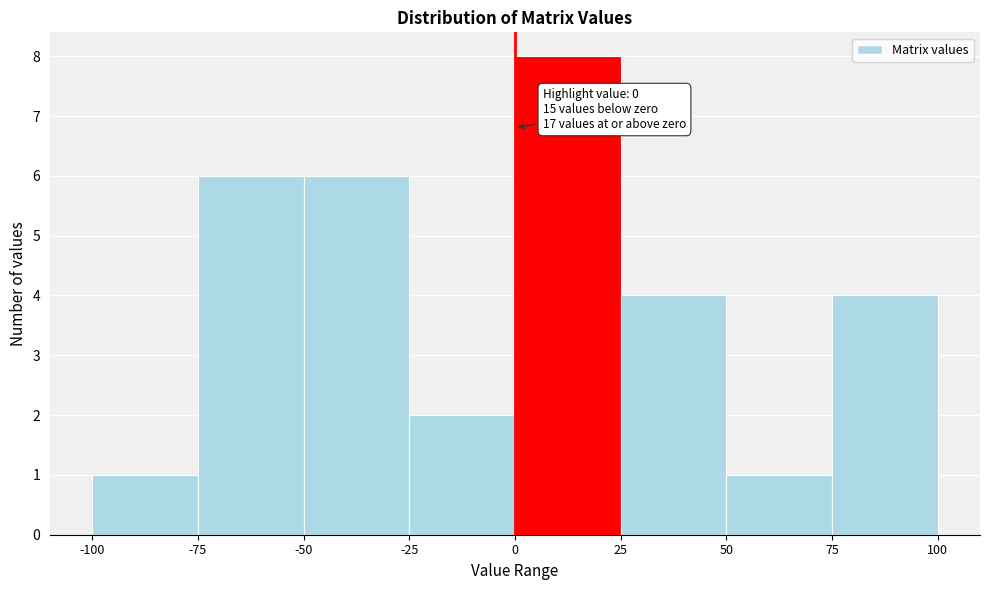

Which range on the x-axis has the tallest bar?

0 to 25